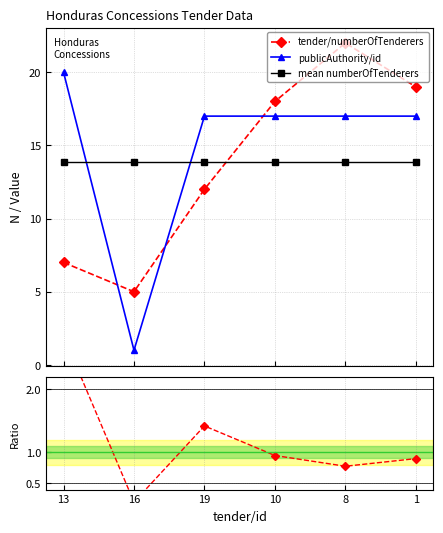

At which category does authority/id ÷ nTenderers reach its first local valley?

16